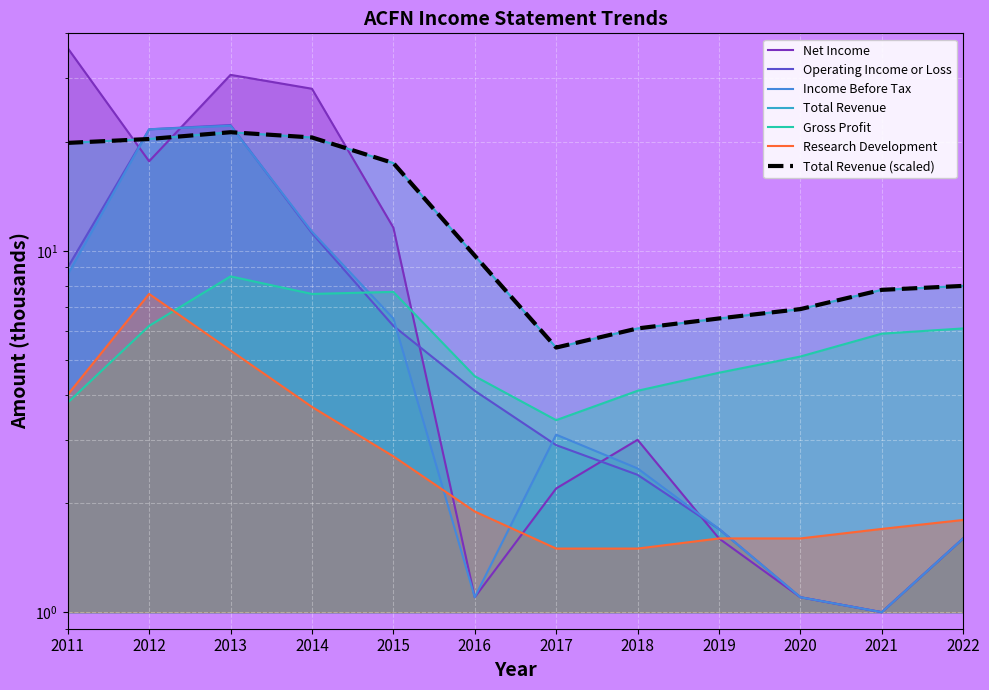

In Research Development, how many points are higher than both neighbors (excluding endpoints)?

1